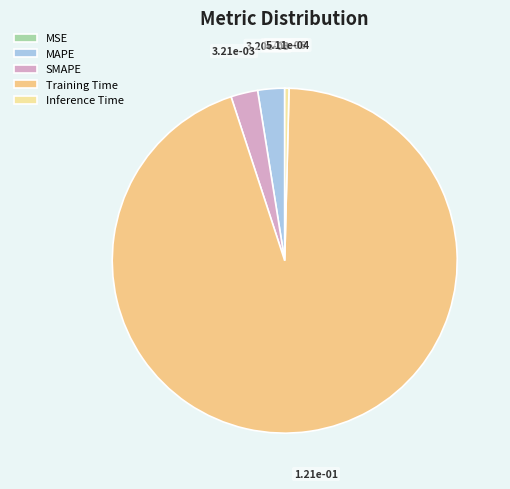

What percentage is the SMAPE slice, to the nearest percent?

3%